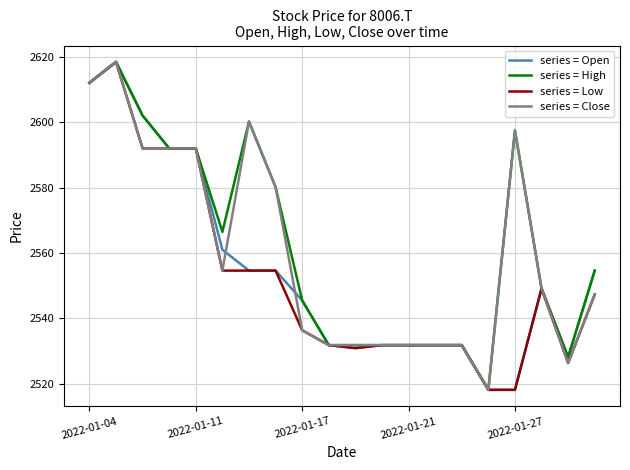

What is the smallest value displayed?

2518.1